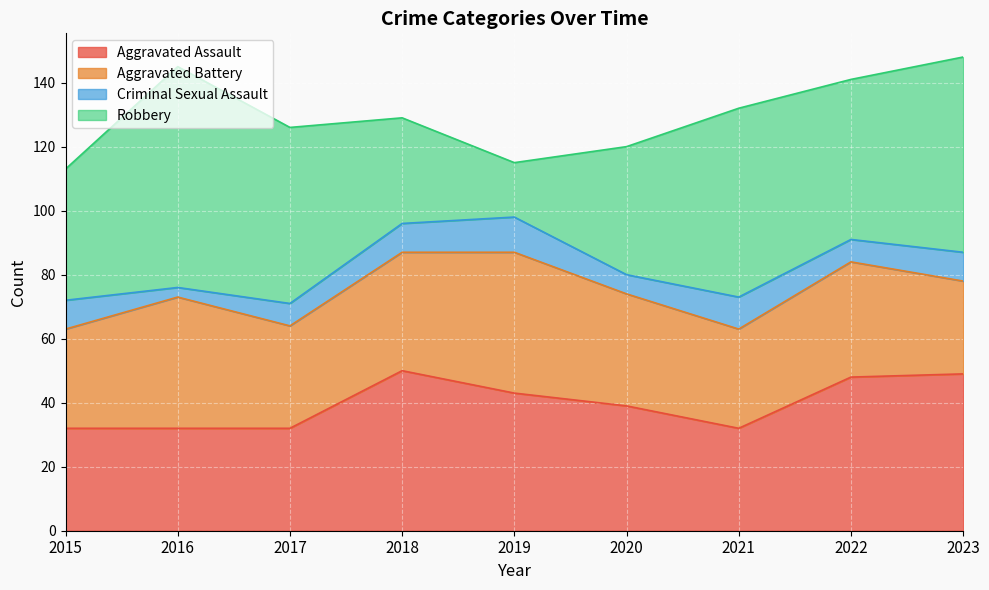

Where do Robbery and Aggravated Battery first cross each other?

2017 and 2018